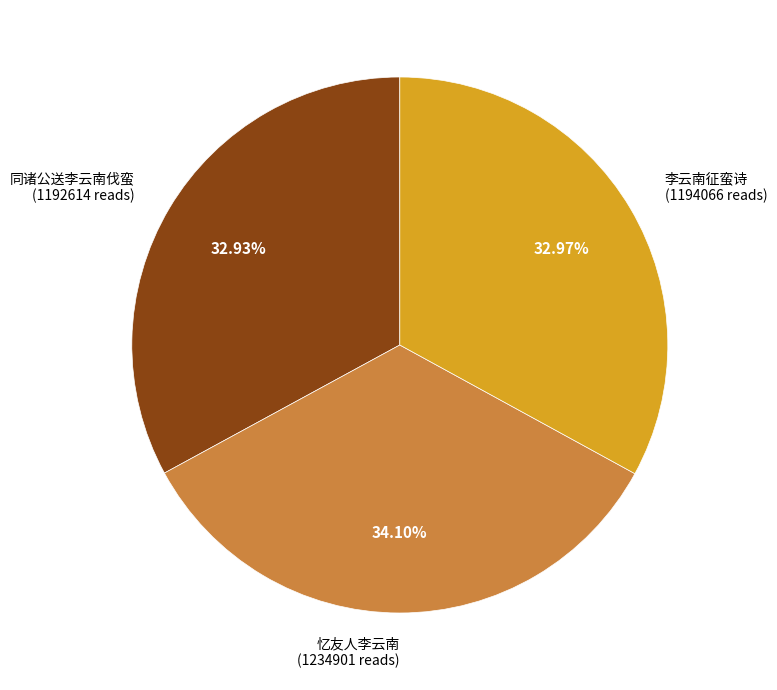

Is there a majority slice in this chart?

No